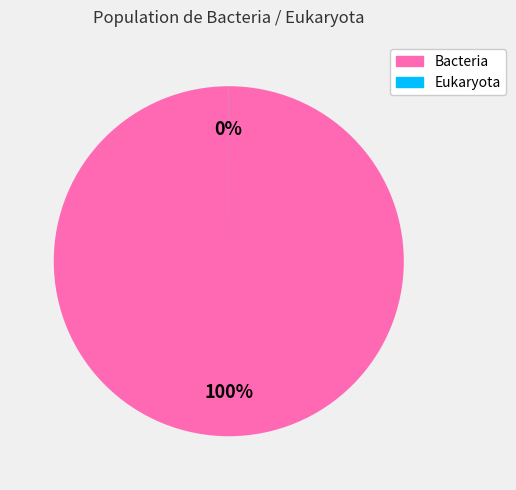

Which slice is the largest?

Bacteria